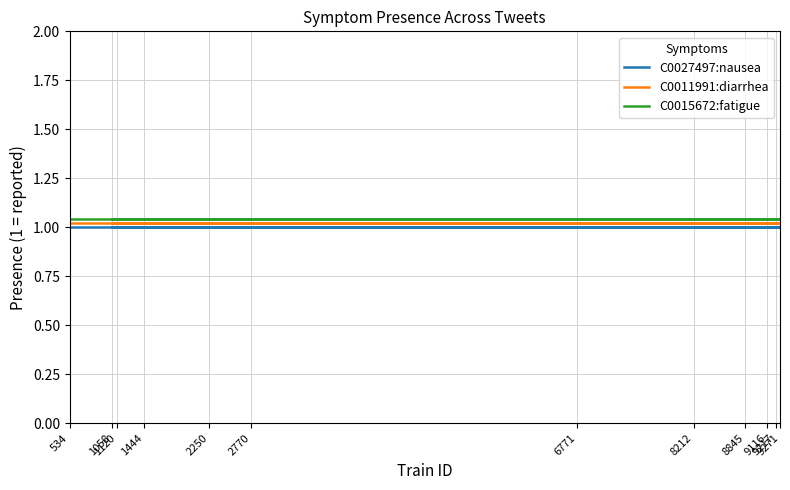

List the series in order of their overall mean, highest first.

C0015672:fatigue, C0011991:diarrhea, C0027497:nausea